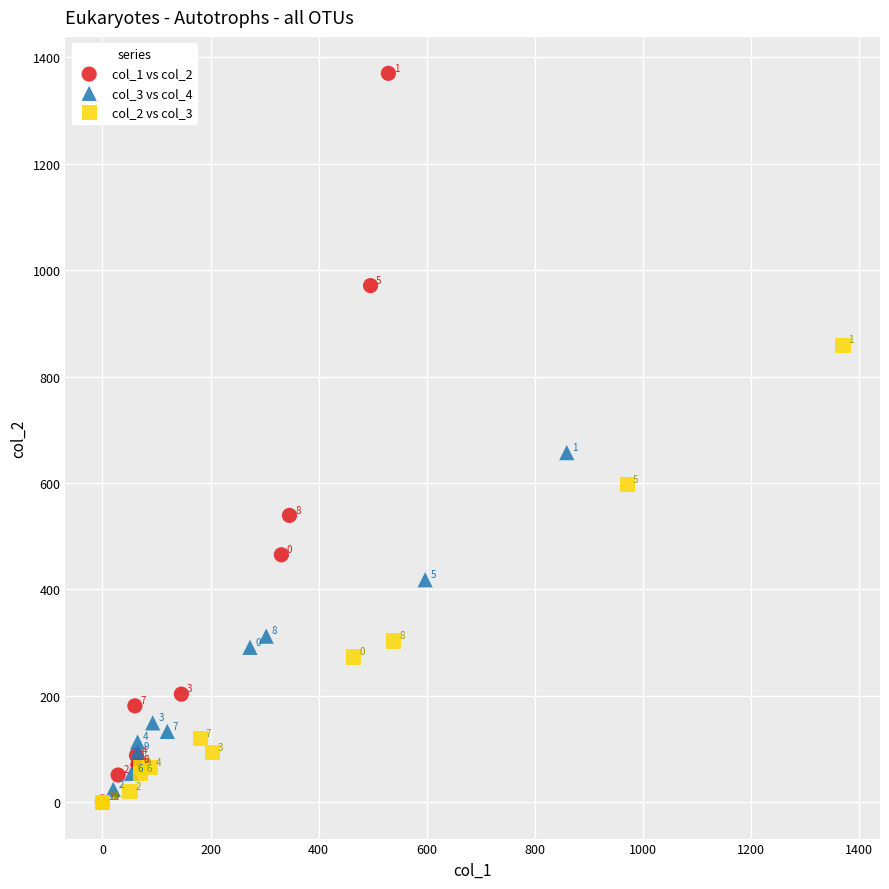

Which series has the widest spread of Y values?

col_1 vs col_2